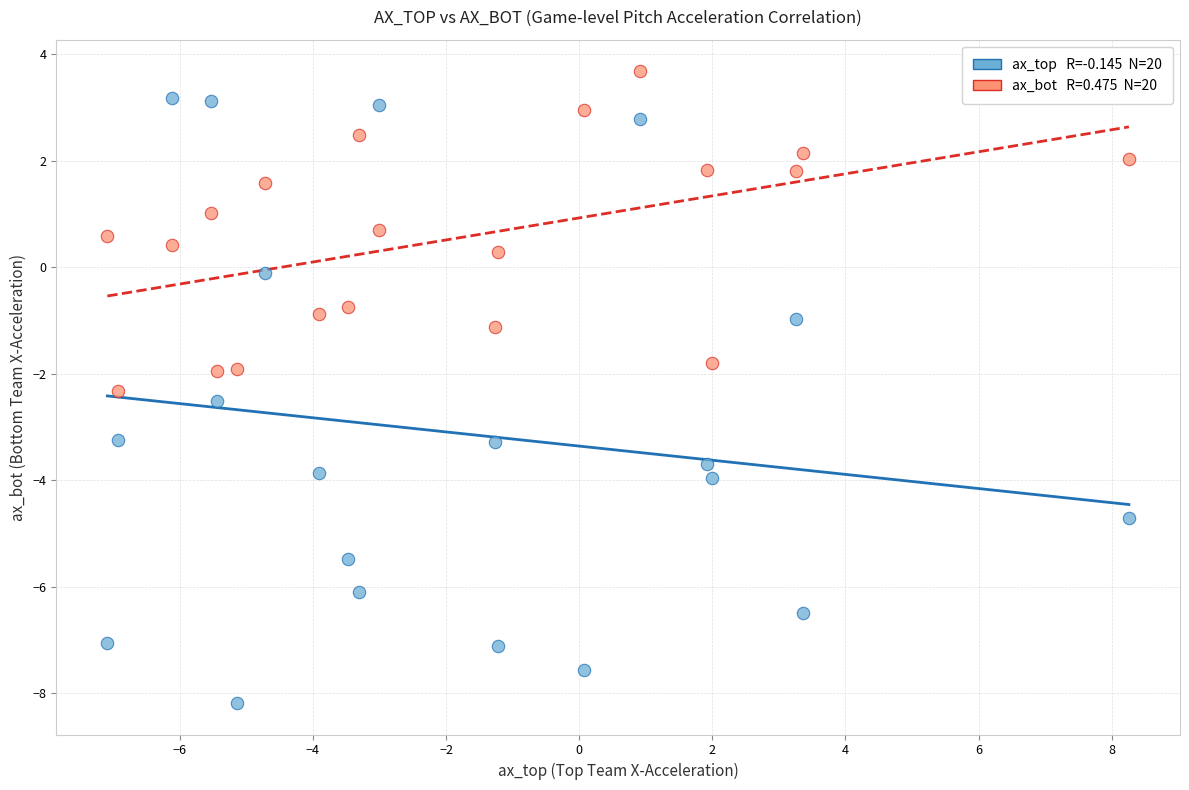

Across all data points, what is the range of X values (max minus min)?

15.3